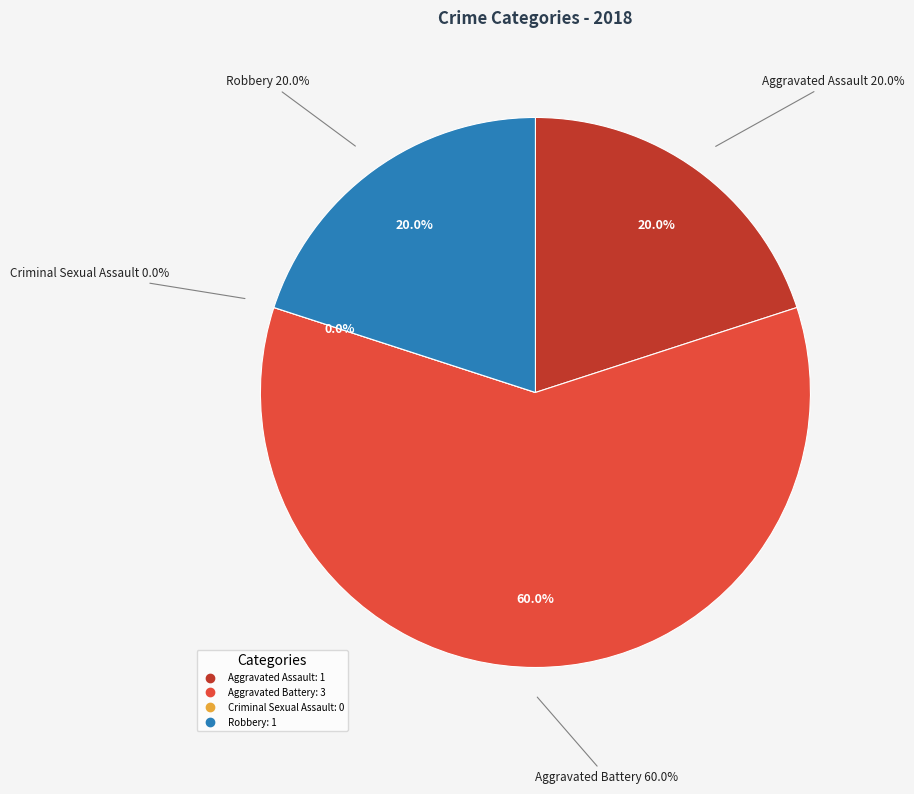

Between Aggravated Battery and Robbery, which is larger?

Aggravated Battery